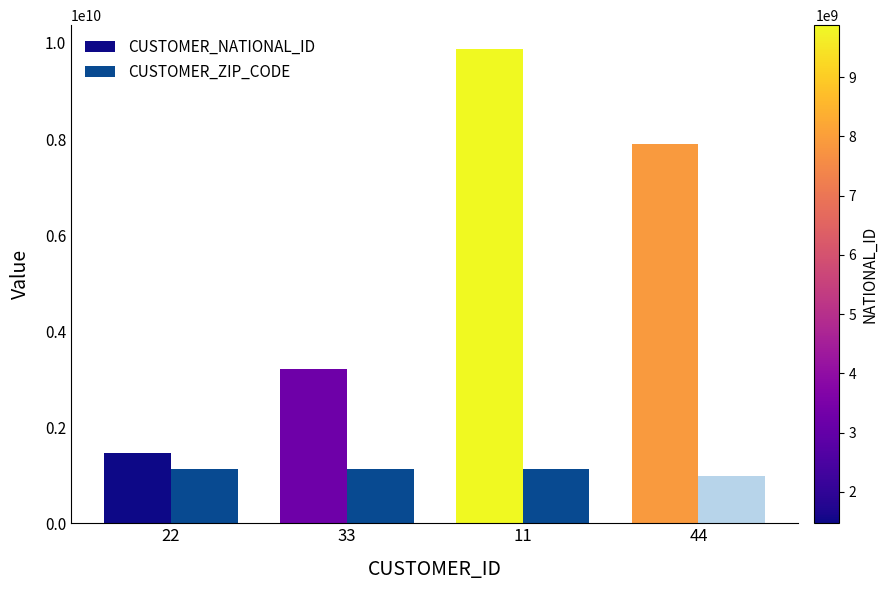

Which series changed the most between 22 and 44?

CUSTOMER_NATIONAL_ID